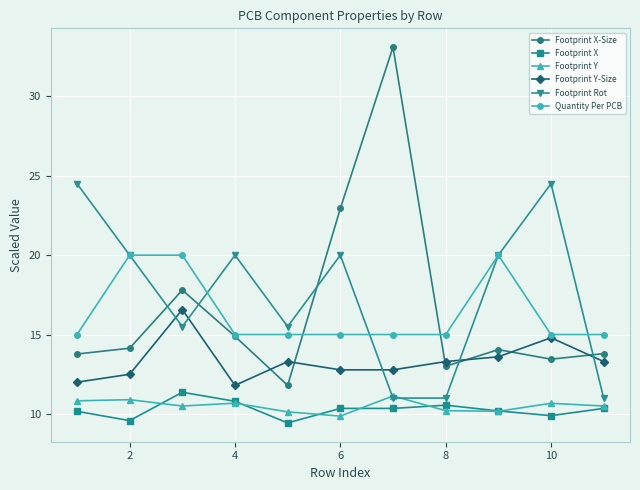

True or false: Footprint Rot has more than 2 interior local peaks.

True